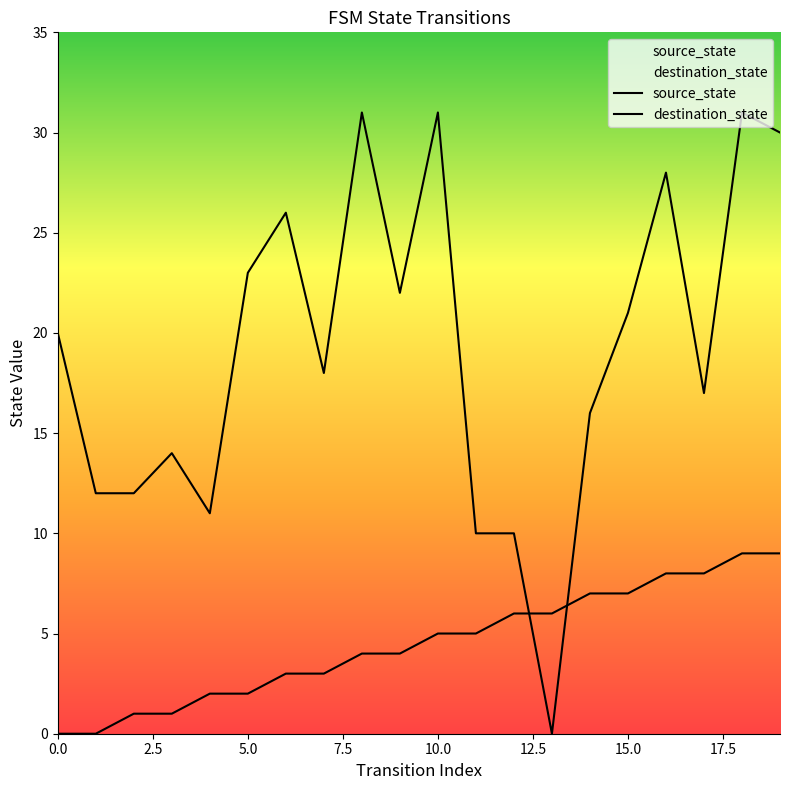

What is the average value of the destination_state series?

19